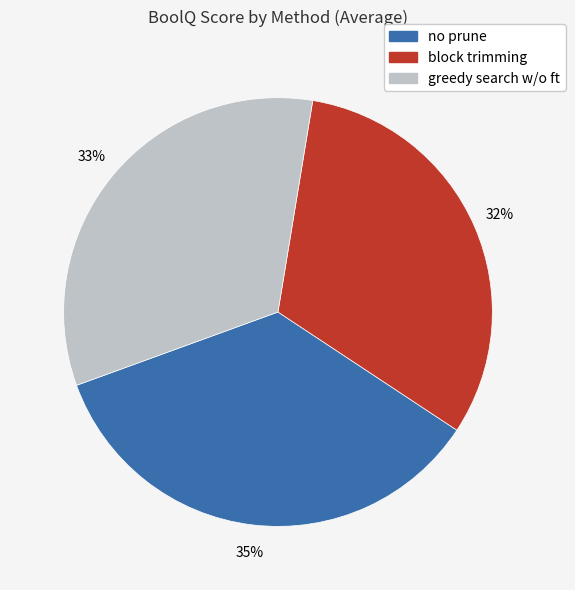

Does any single category account for the majority?

No